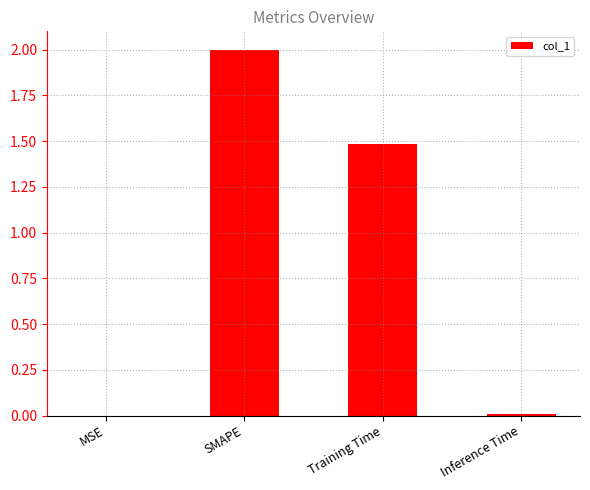

Are the bars grouped side by side (vs. stacked)?

No